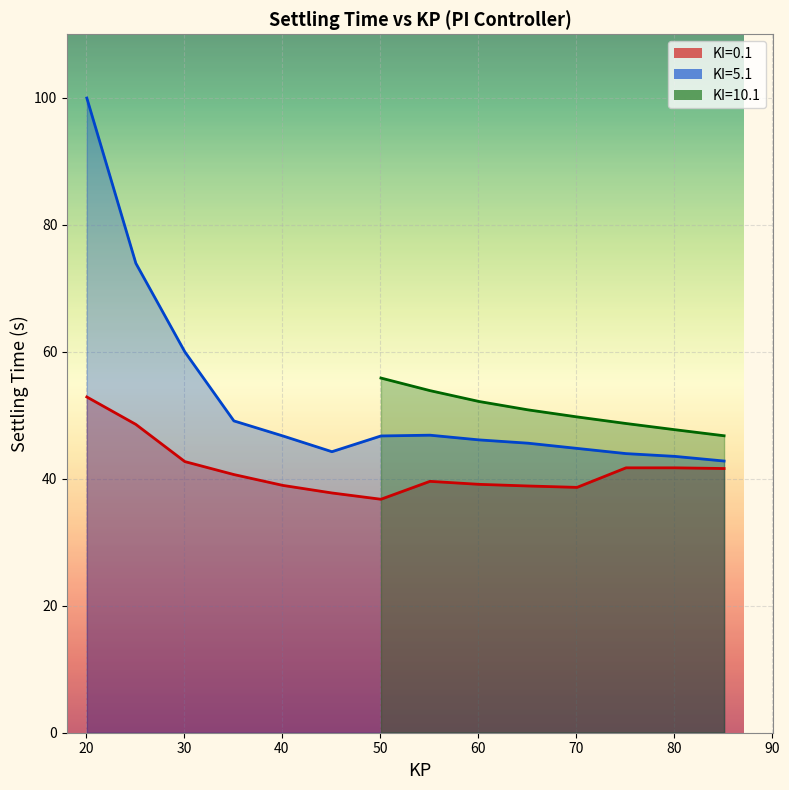

What is the maximum value for KI=5.1?

100.0